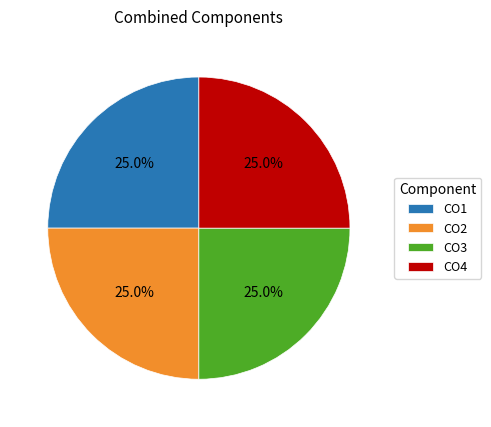

What is the ratio of the value at CO2 to the value at CO3?

1.0